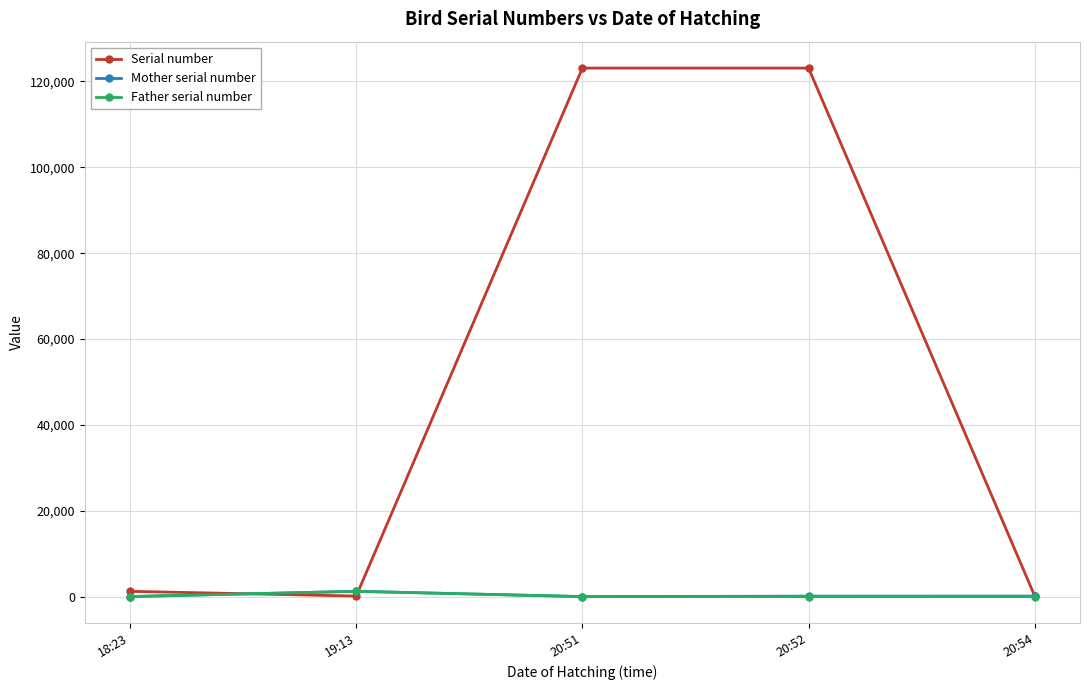

What is the spread (max minus min) of values at 20:54?

111